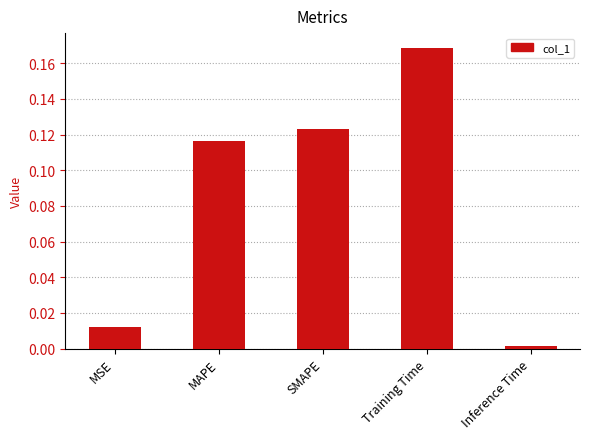

At which label is the value closest to 0?

Inference Time